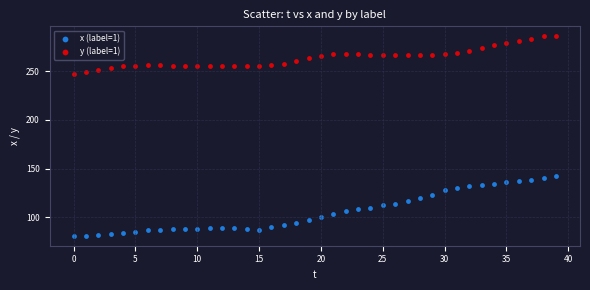

Which series reaches the maximum Y coordinate?

y (label=1)